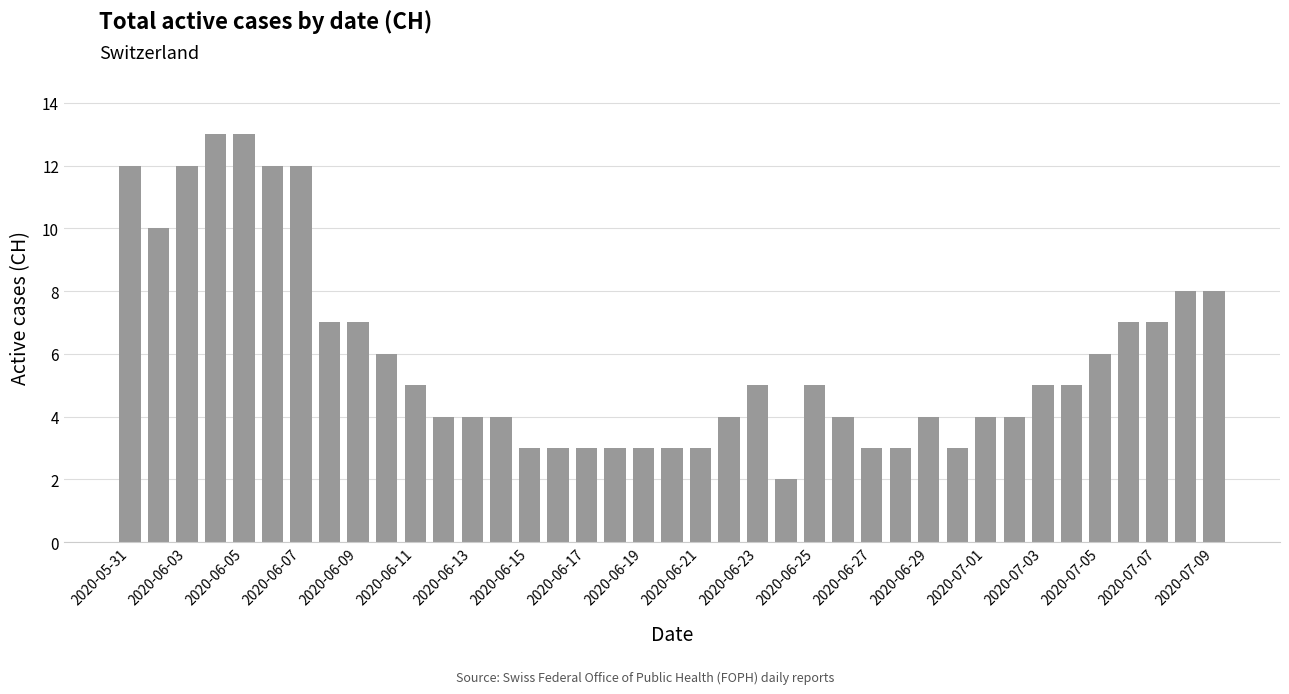

What is the sum of all values?

229